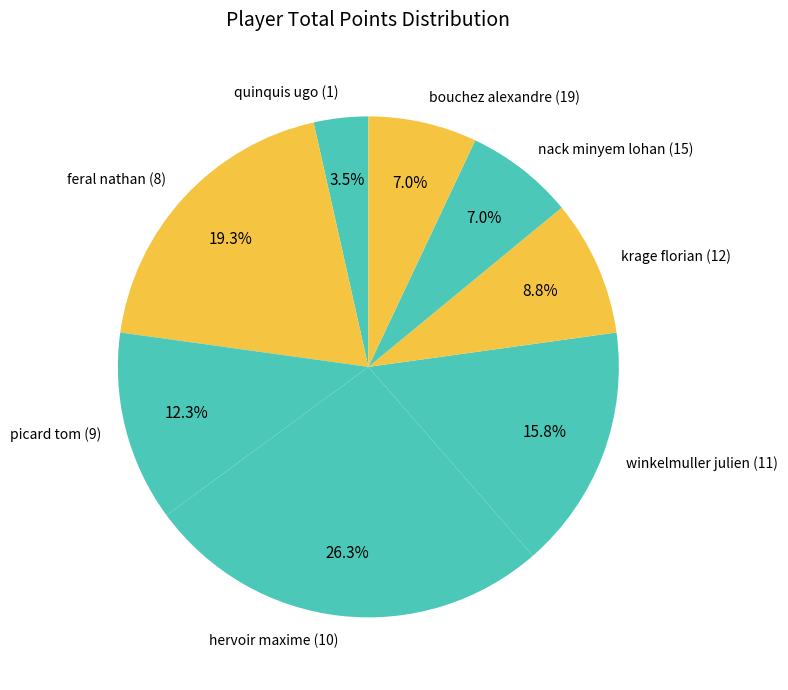

Which category has the smallest portion of the pie?

quinquis ugo (1)